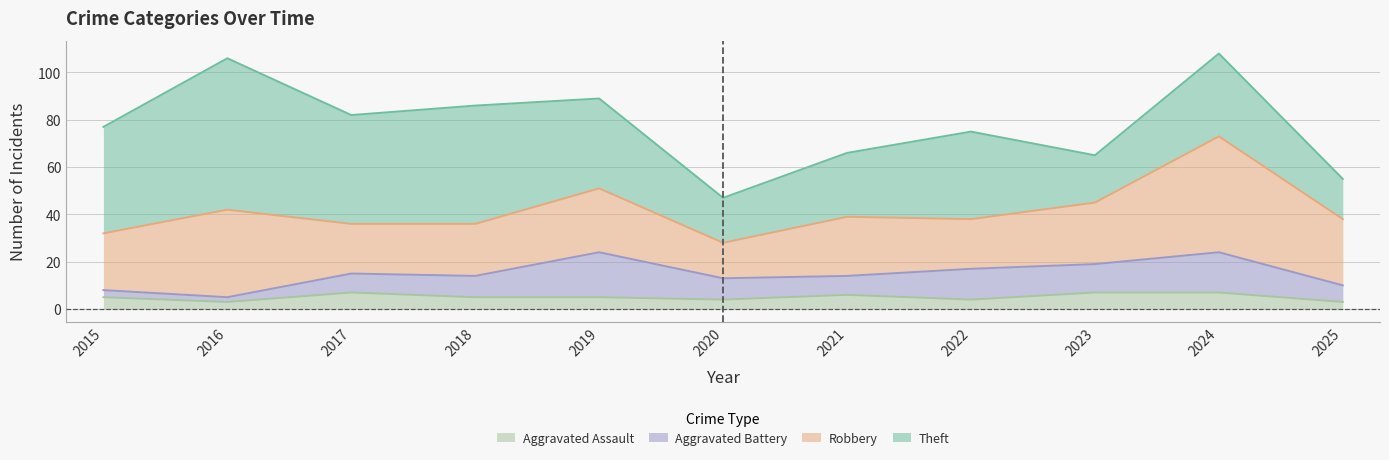

List the series in order of their peak value, highest first.

Theft, Robbery, Aggravated Battery, Aggravated Assault